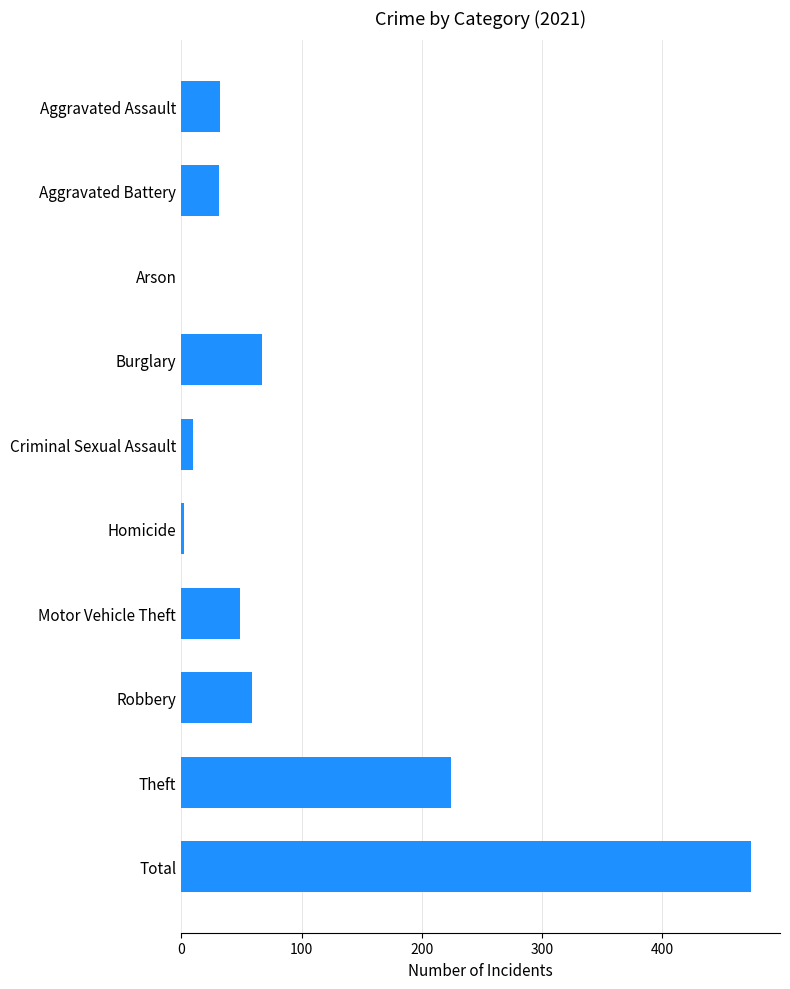

Are the bars grouped side by side (vs. stacked)?

No